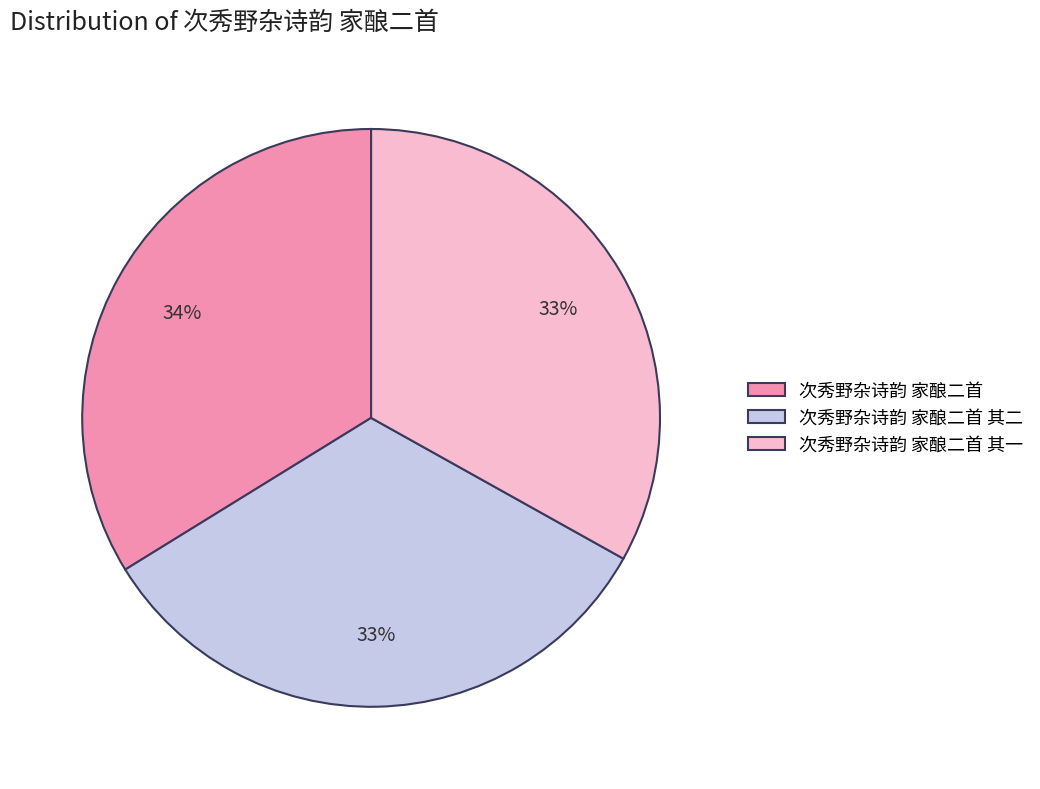

Combined, do 次秀野杂诗韵 家酿二首 其一 and 次秀野杂诗韵 家酿二首 其二 account for over 50%?

Yes